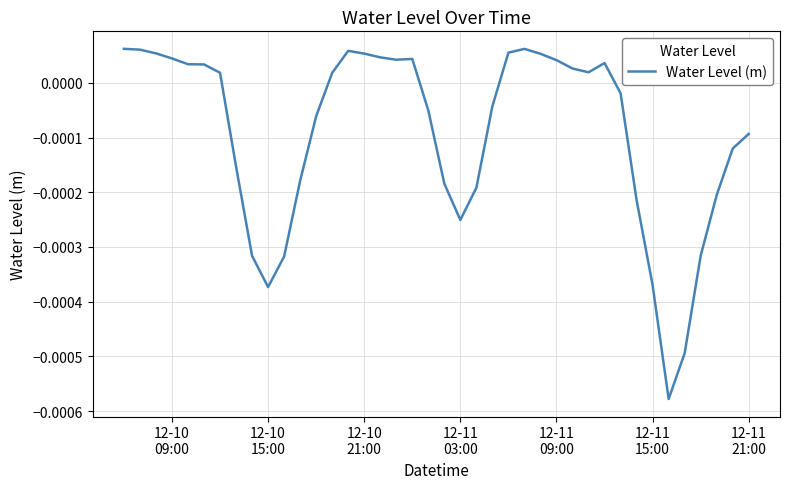

Where is the first local minimum?

12-10 15:00